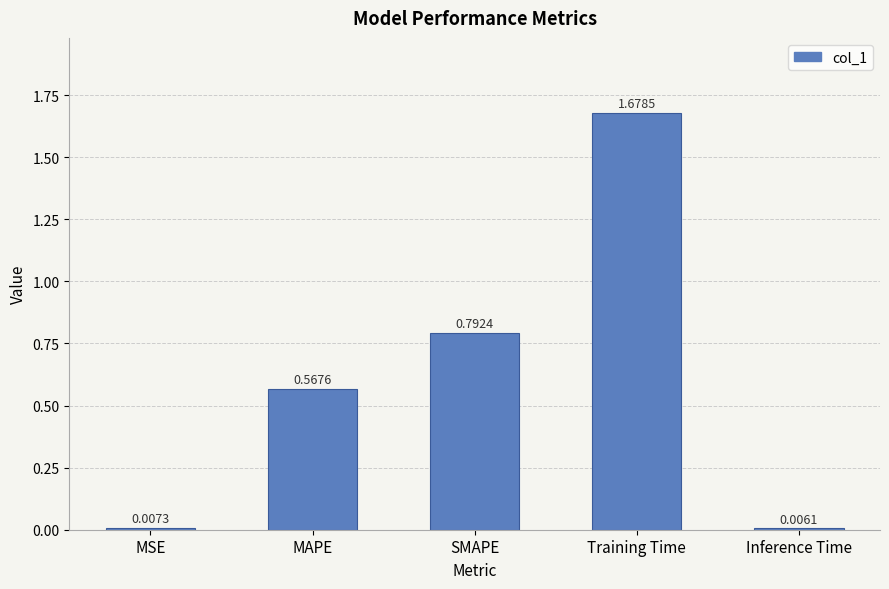

Count the number of categories in the chart.

5